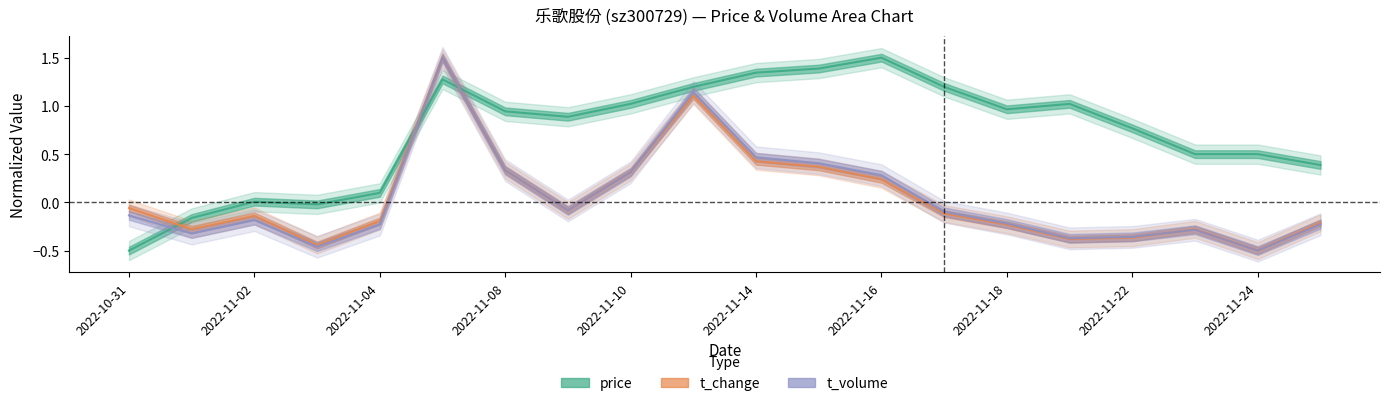

At which category is the sum across all series the highest?

2022-11-07